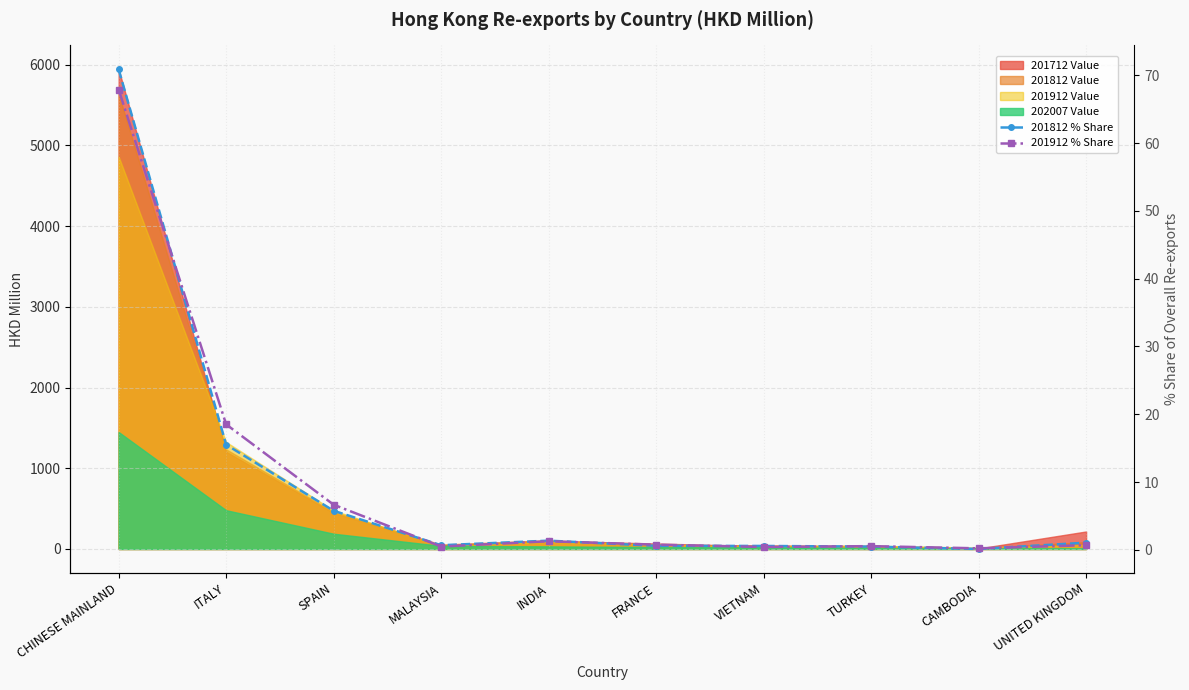

Between MALAYSIA and FRANCE, which series saw the biggest shift?

201912 % Share